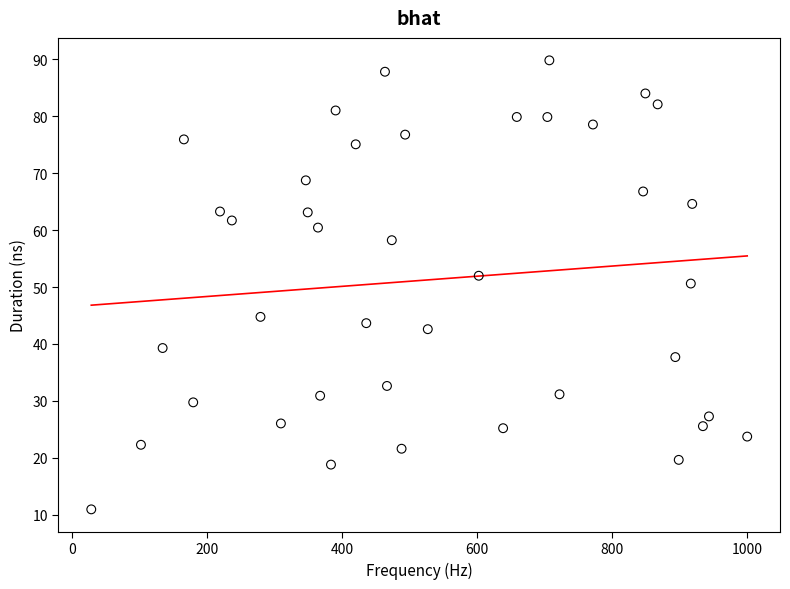

What is the range of Y values (max minus min)?

78.8